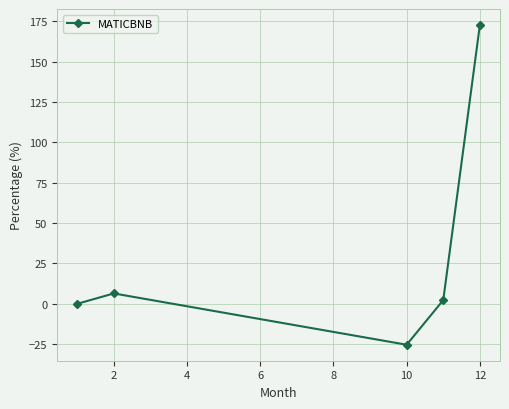

How many interior local peaks (higher than both neighbors) does the data have?

1